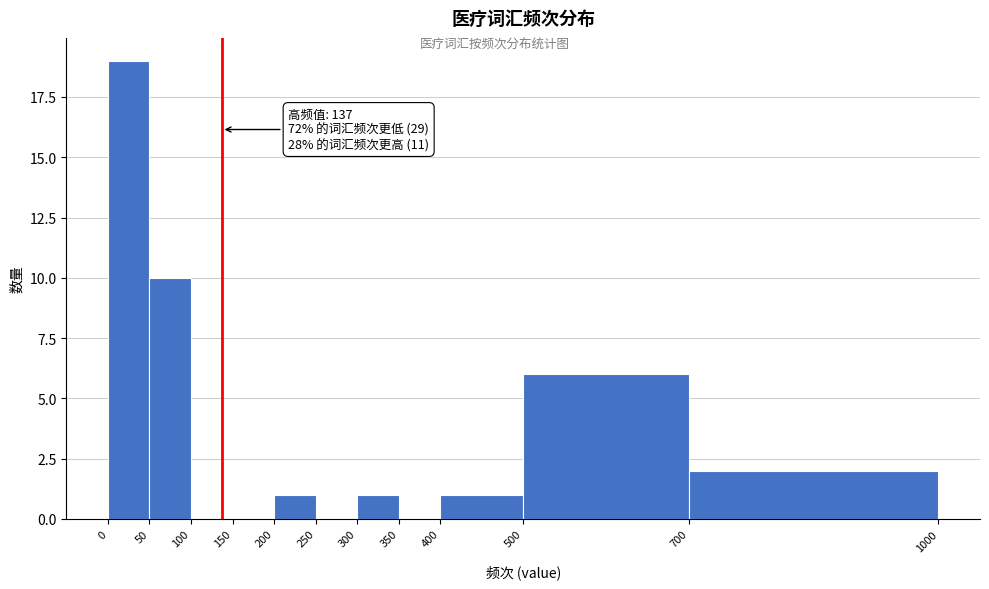

Which range on the x-axis has the tallest bar?

0 to 50